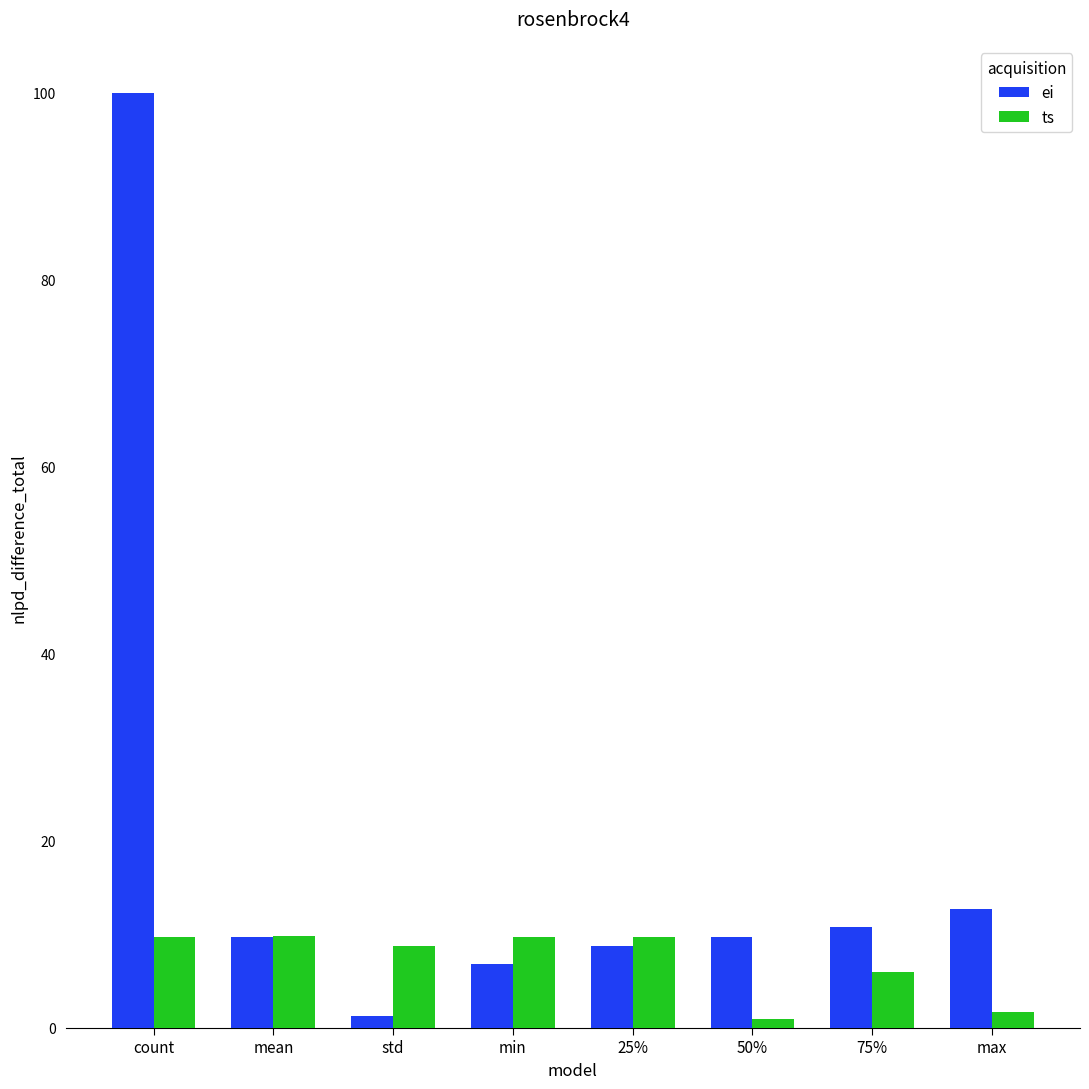

What is the value of the ts bar at the 1st from the left?

9.7